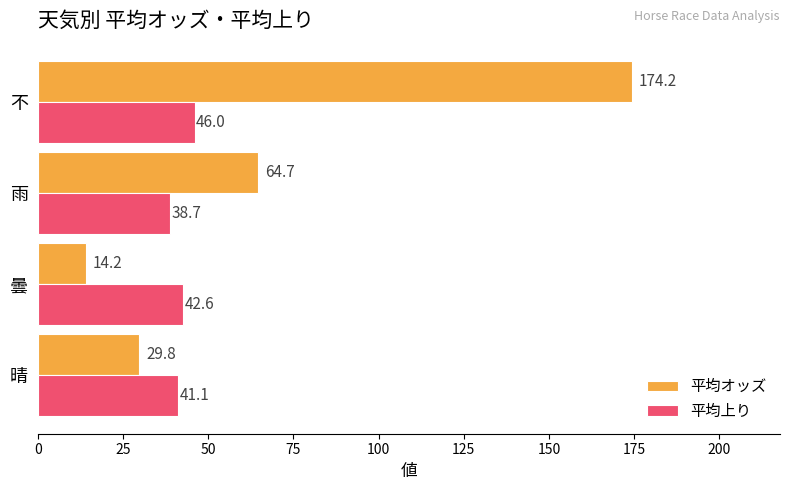

The 平均上り series shows 63.8 at 不. True or false?

False